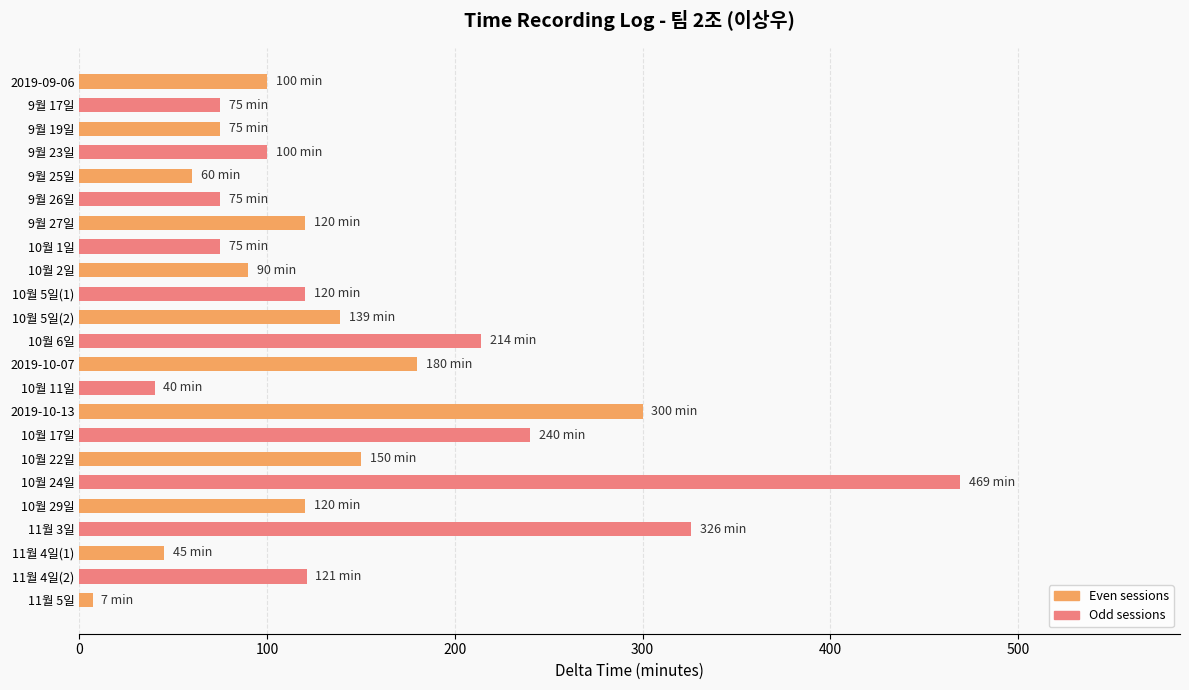

Approximately how many times larger is the value at 9월 23일 compared to 10월 6일?

0.5